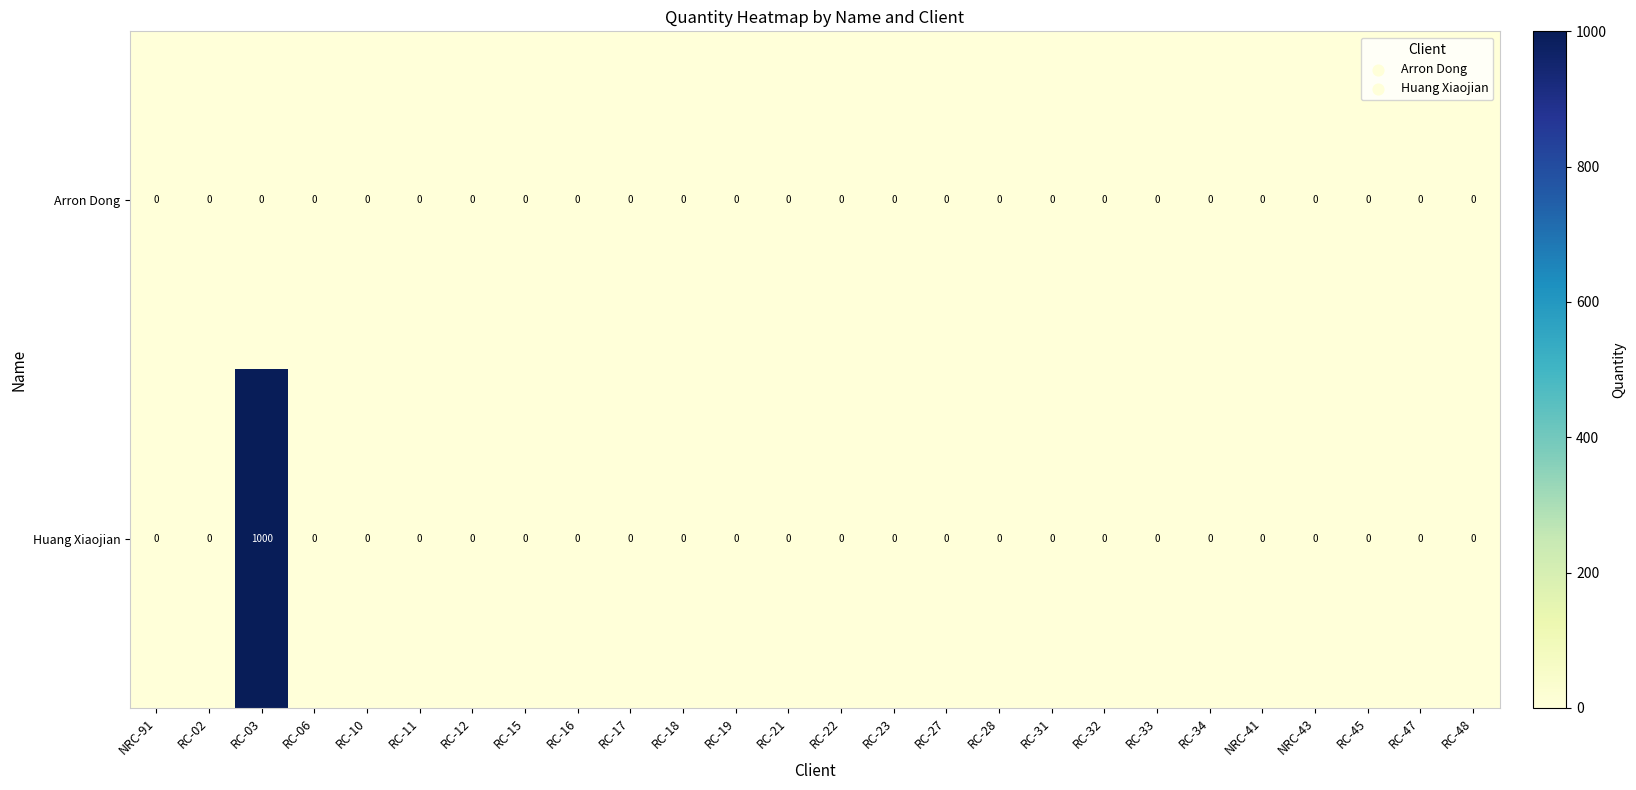

What is the greatest value displayed?

1000